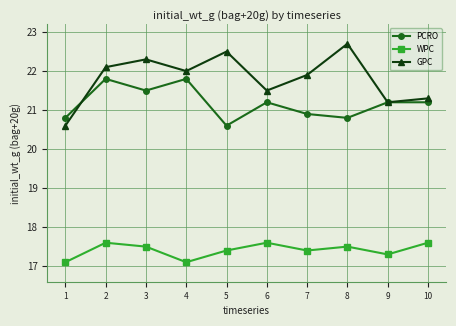

How many values in the PCRO series are below 21?

4